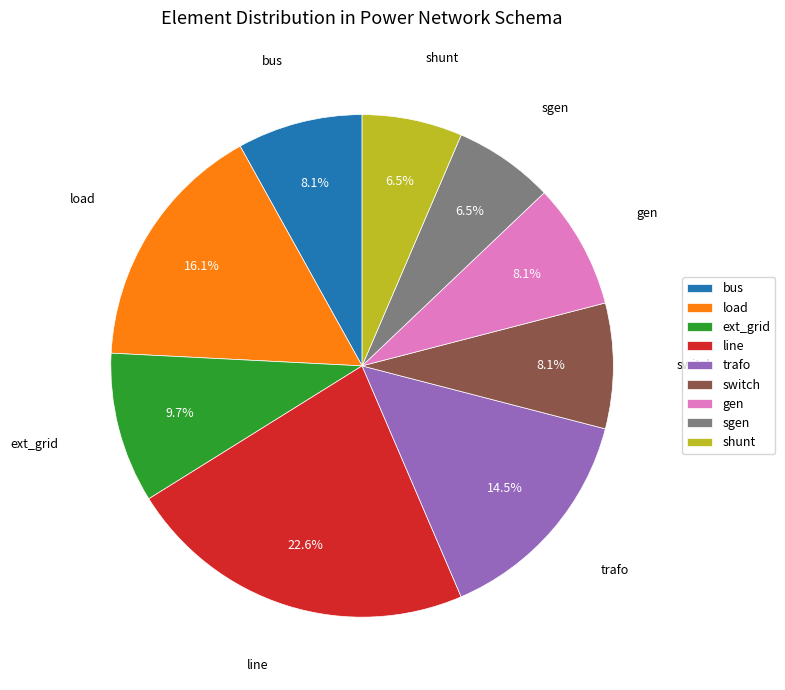

To the nearest percent, what is the average slice percentage?

11%